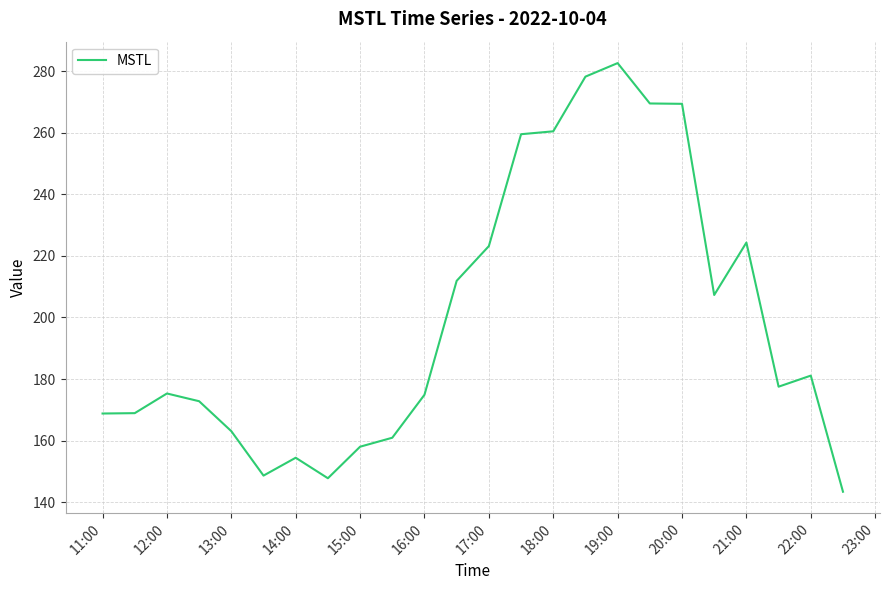

What is the difference between the maximum and minimum values?

139.2